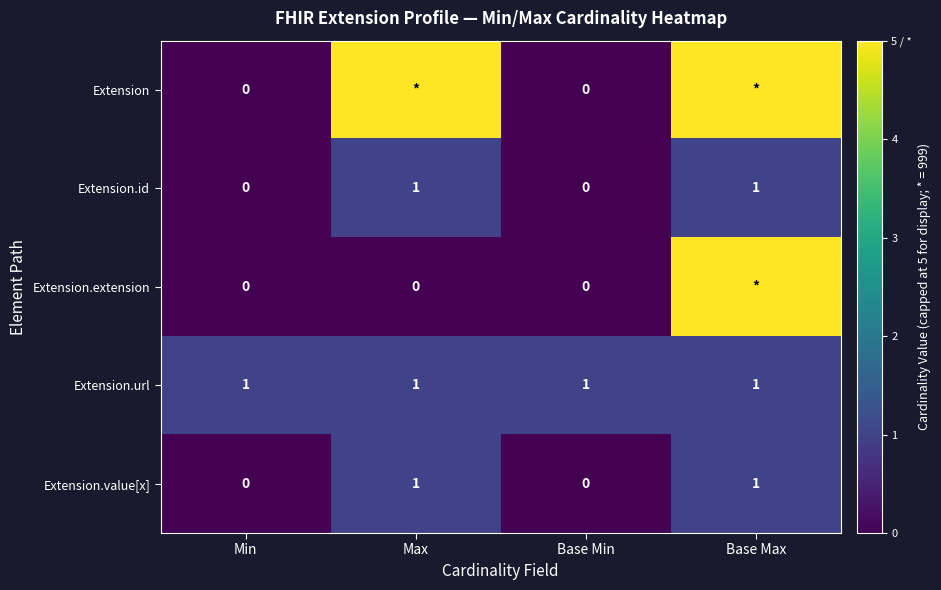

True or false: Extension.value[x] has a value of 1 at Min.

False